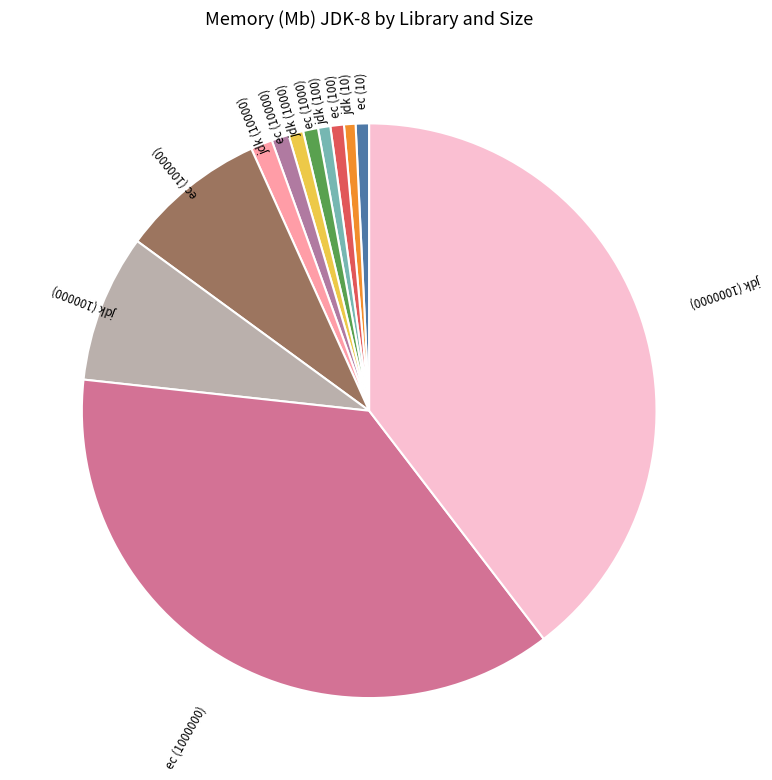

Is the sum of jdk (100) and jdk (10) greater than half?

No